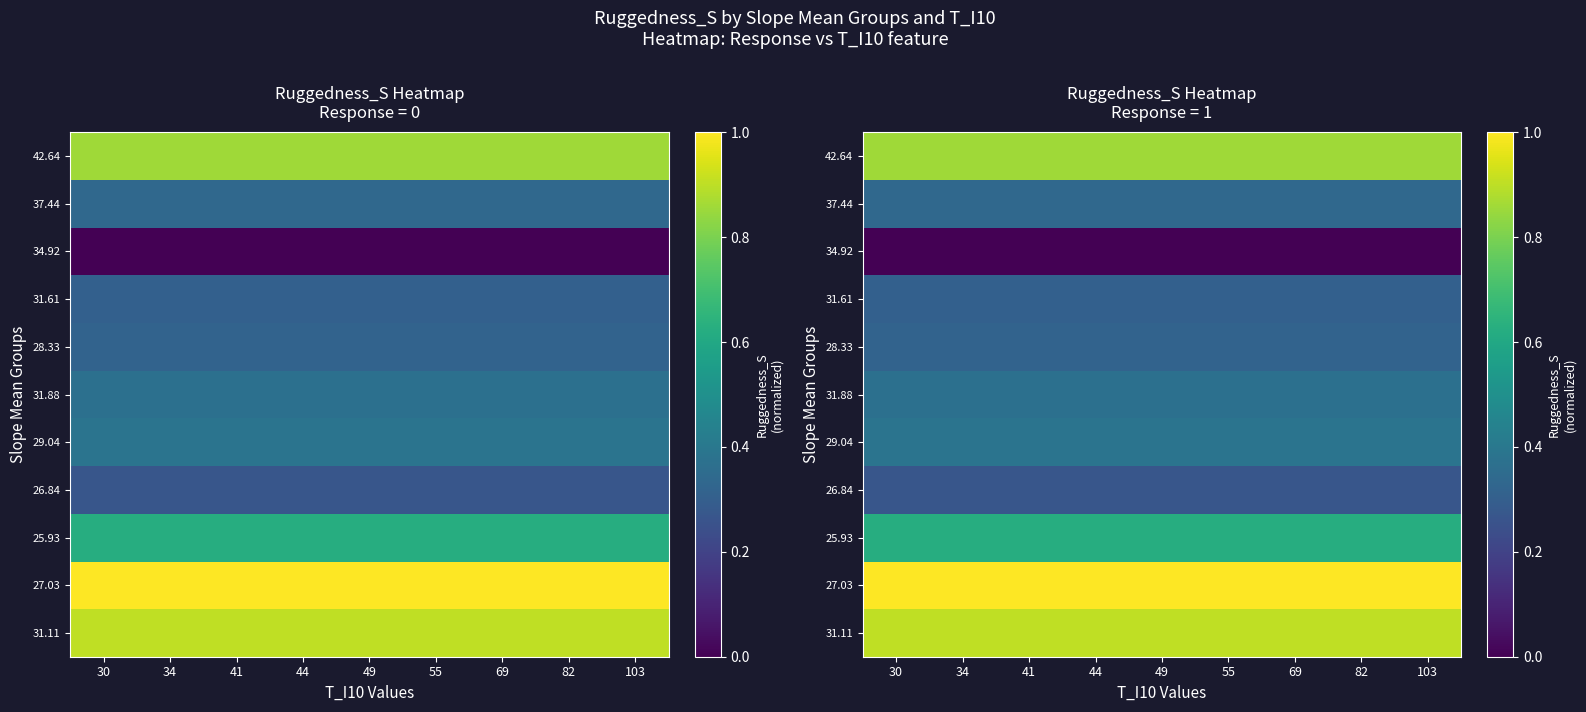

What value does the 31.11 series have at 82?

0.9